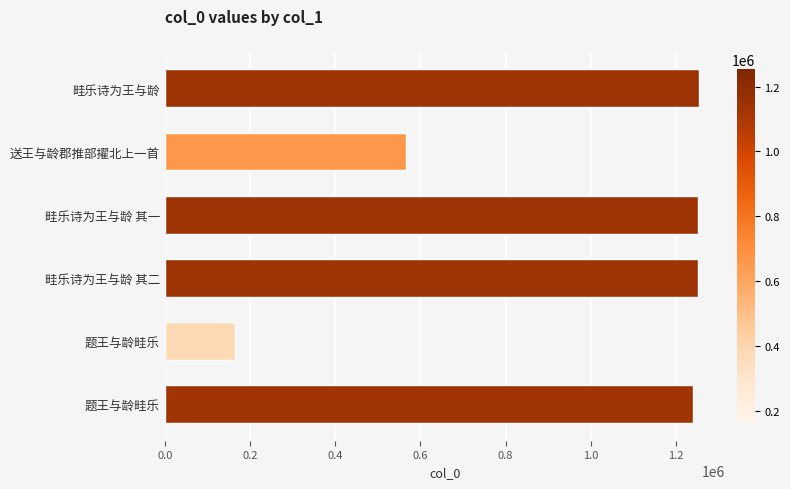

How many data points does each series have?

6